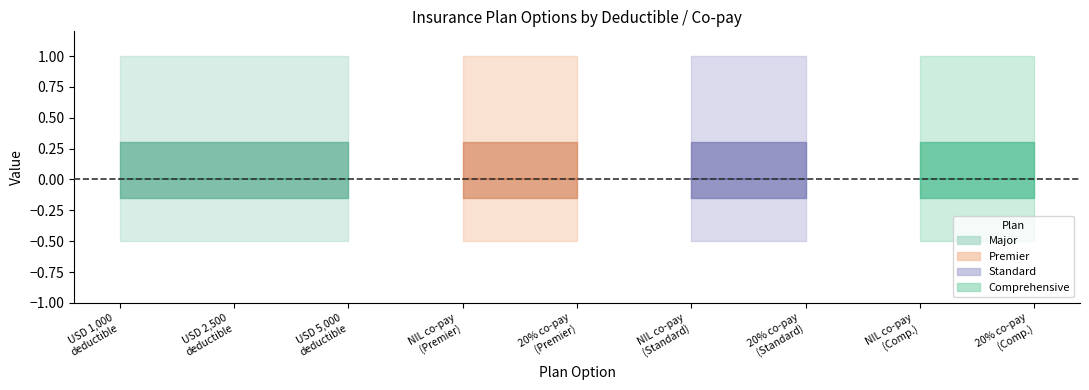

True or false: Comprehensive has more than 2 interior local peaks.

False